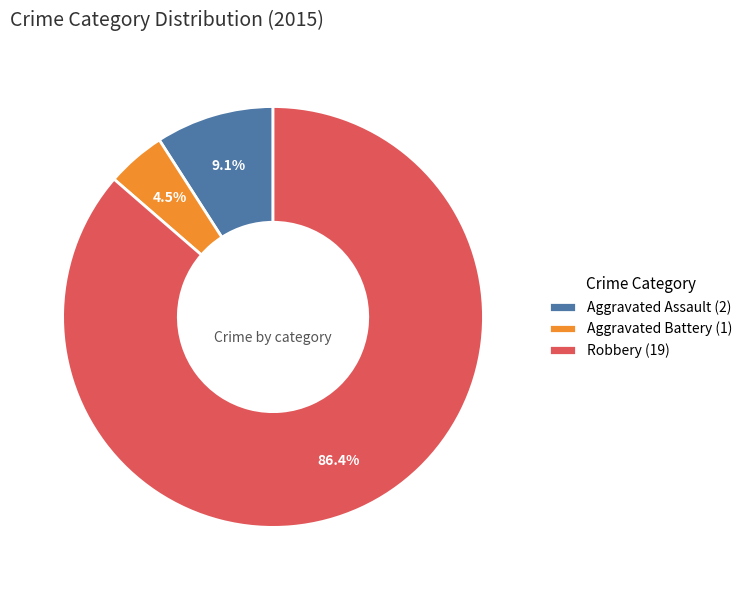

Is there any slice that represents more than half of the pie?

Yes